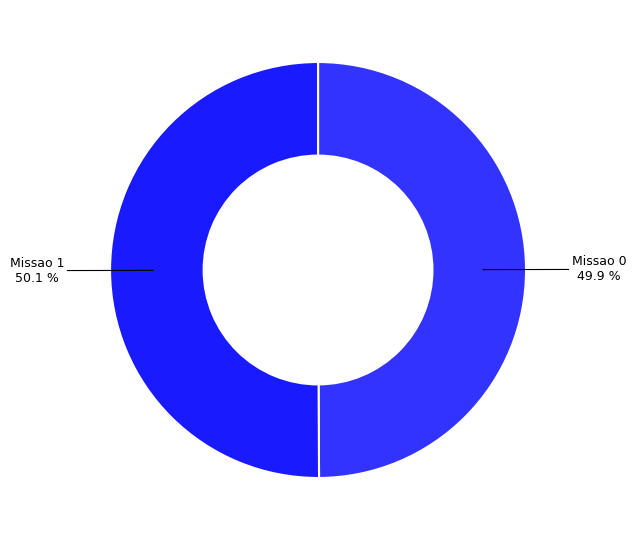

How many segments does this pie chart have?

2